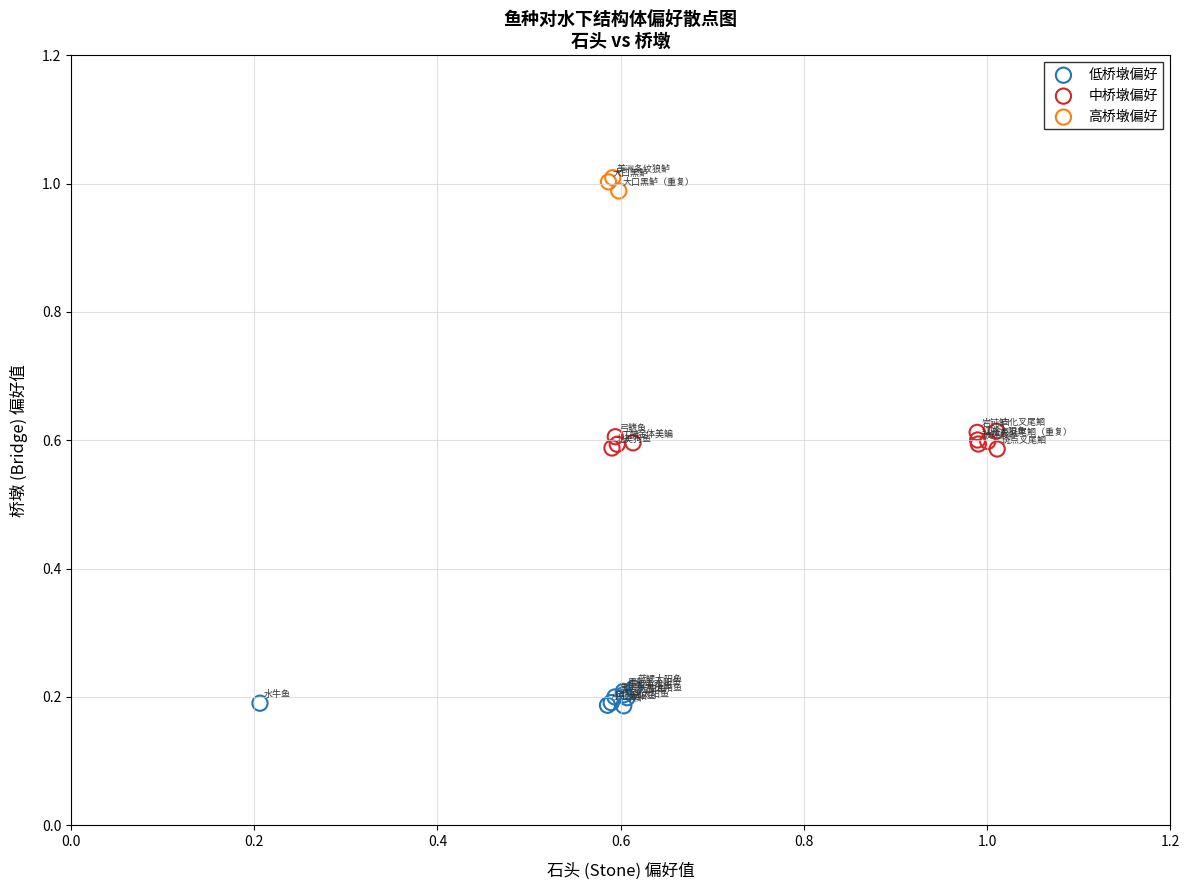

Which series reaches the maximum Y coordinate?

高桥墩偏好